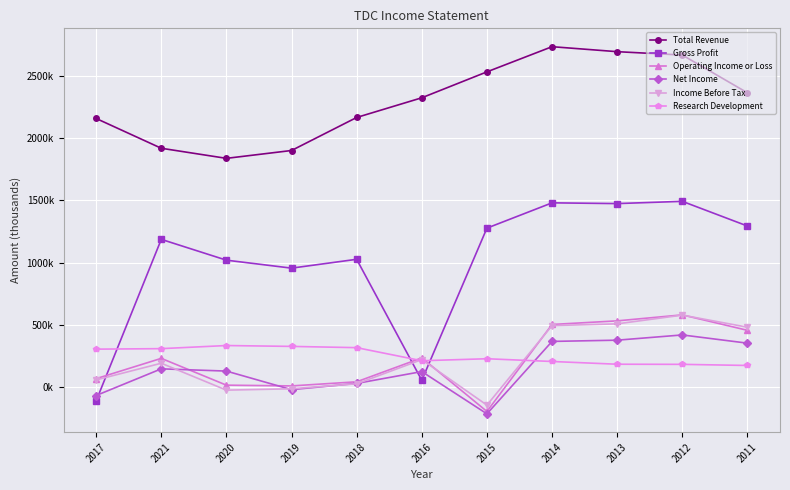

The value of Income Before Tax at 2019 is -13000. True or false?

True